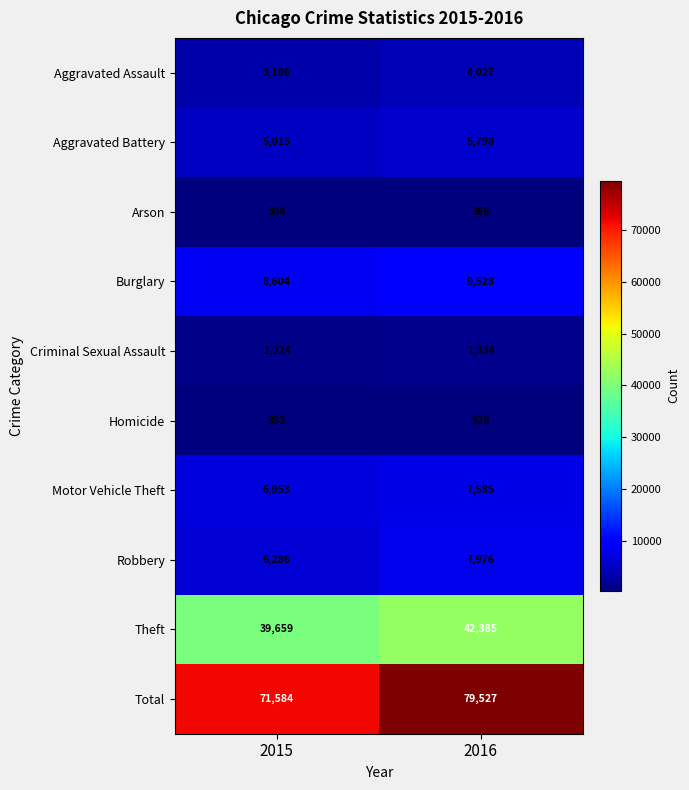

Reading right to left, extract all data points from this chart.

Aggravated Assault: 4027	3186
Aggravated Battery: 5798	5015
Arson: 366	304
Burglary: 9528	8604
Criminal Sexual Assault: 1334	1224
Homicide: 528	353
Motor Vehicle Theft: 7585	6953
Robbery: 7976	6286
Theft: 42385	39659
Total: 79527	71584